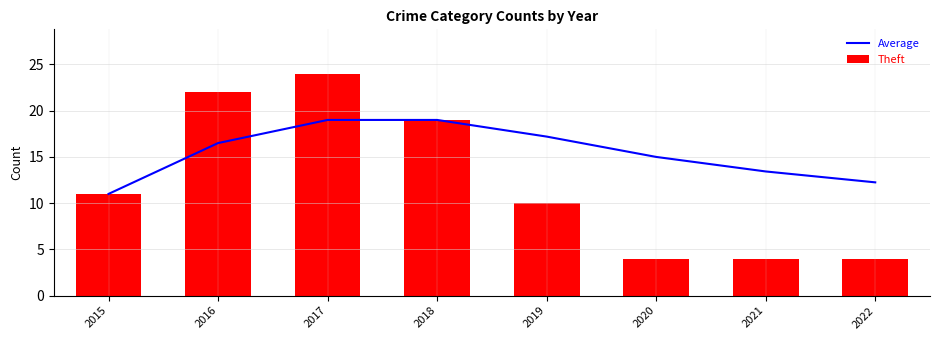

What is the spread (max minus min) of values at 2020?

11.0